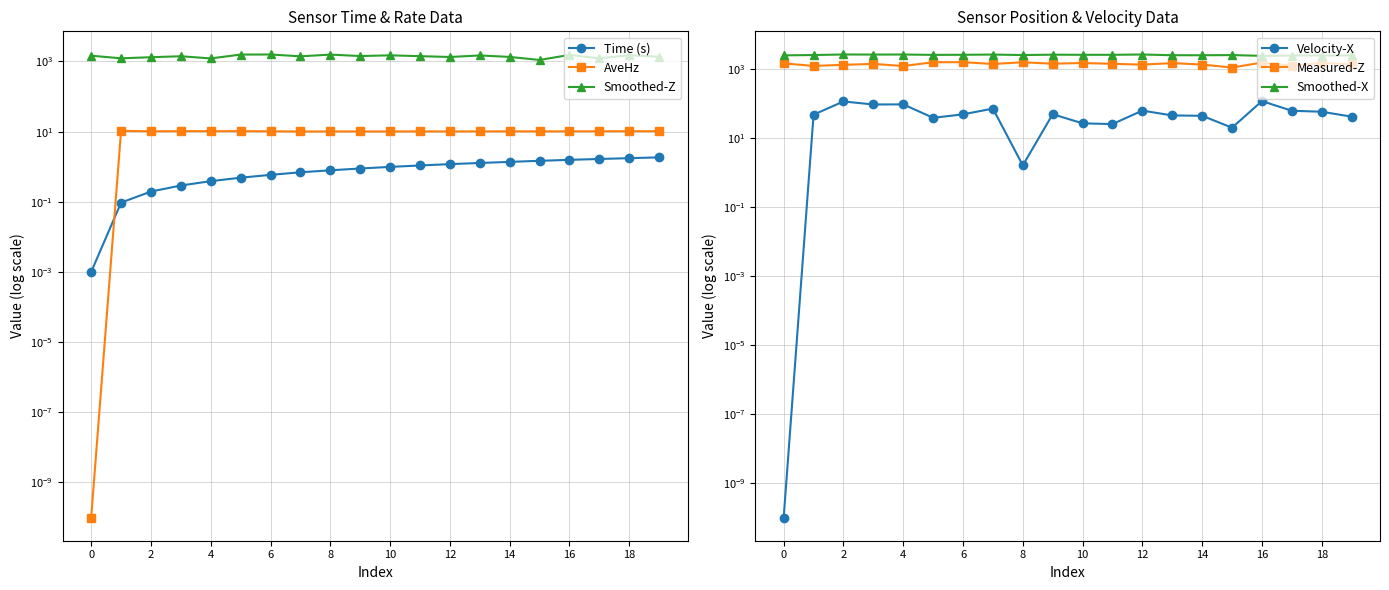

Count the number of data series in this chart.

6